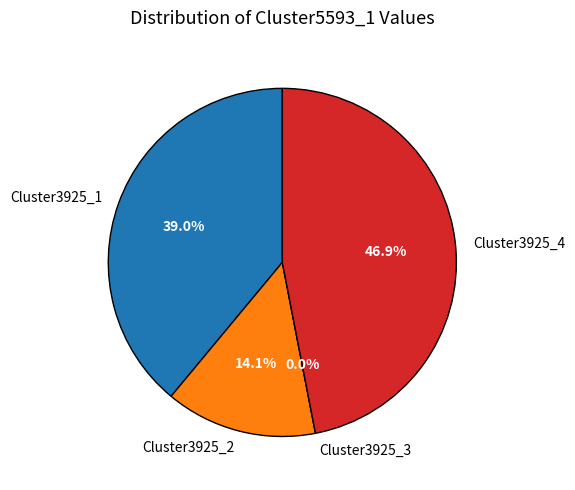

Does Cluster3925_2 represent more than half of the total?

No